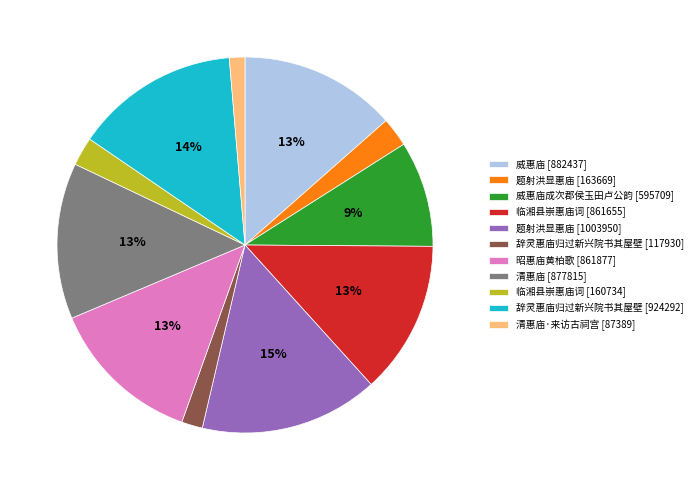

What percentage is the 辞灵惠庙归过新兴院书其屋壁 [117930] slice, to the nearest percent?

2%